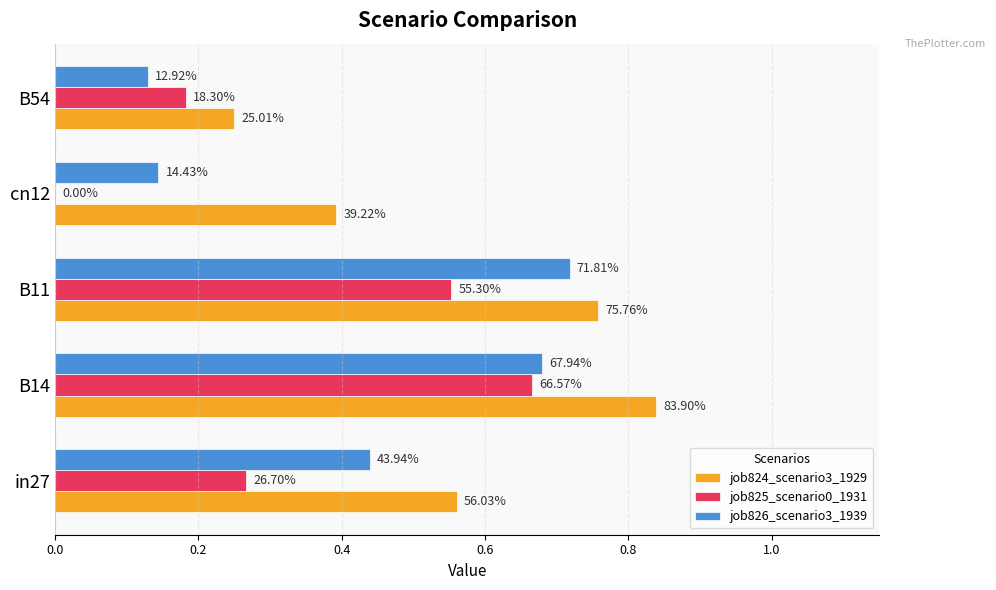

Reading left to right, list all the values displayed in this chart.

job824_scenario3_1929: 0.6	0.8	0.8	0.4	0.3
job825_scenario0_1931: 0.3	0.7	0.6	0.0	0.2
job826_scenario3_1939: 0.4	0.7	0.7	0.1	0.1